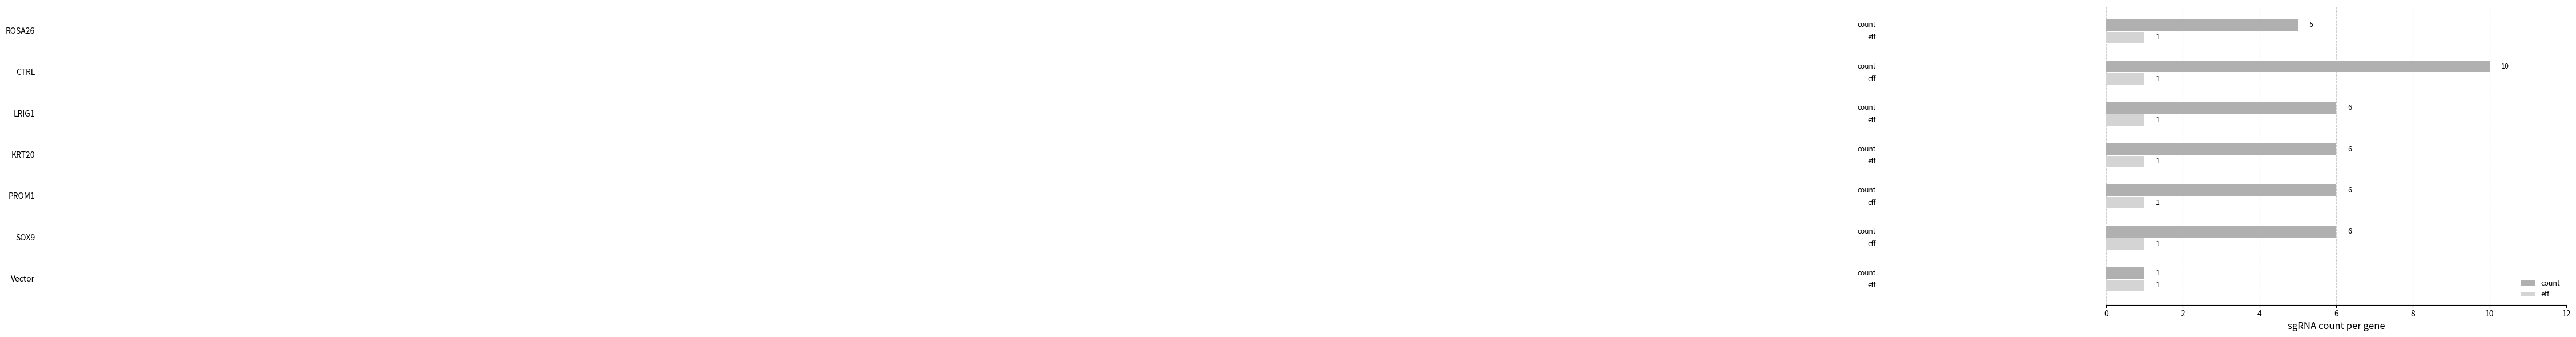

Which series has the largest range (max minus min)?

count